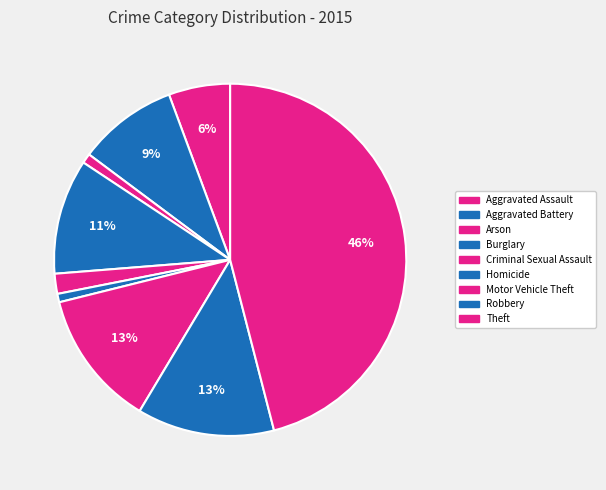

Count the number of slices in the pie.

9